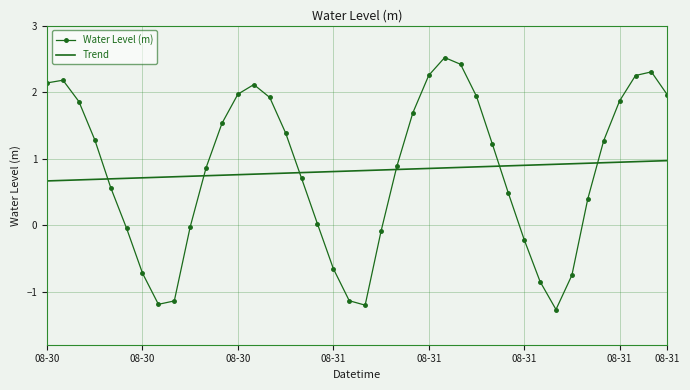

What is the difference between the maximum and minimum values in the Trend series?

0.3